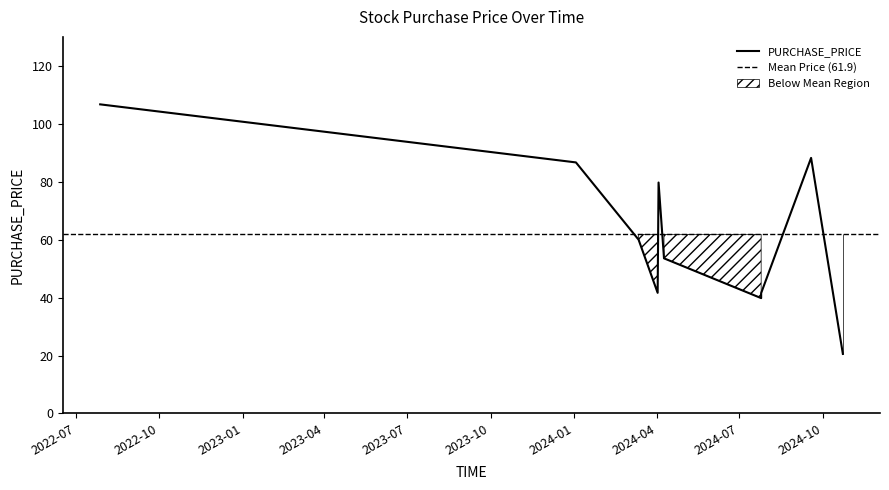

What is the label of the 7th point from the left?

2024-07-25